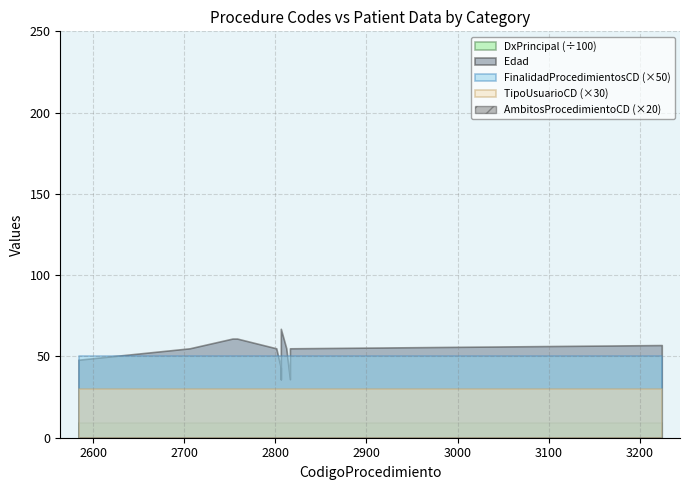

True or false: FinalidadProcedimientosCD and DxPrincipal cross at least once.

False